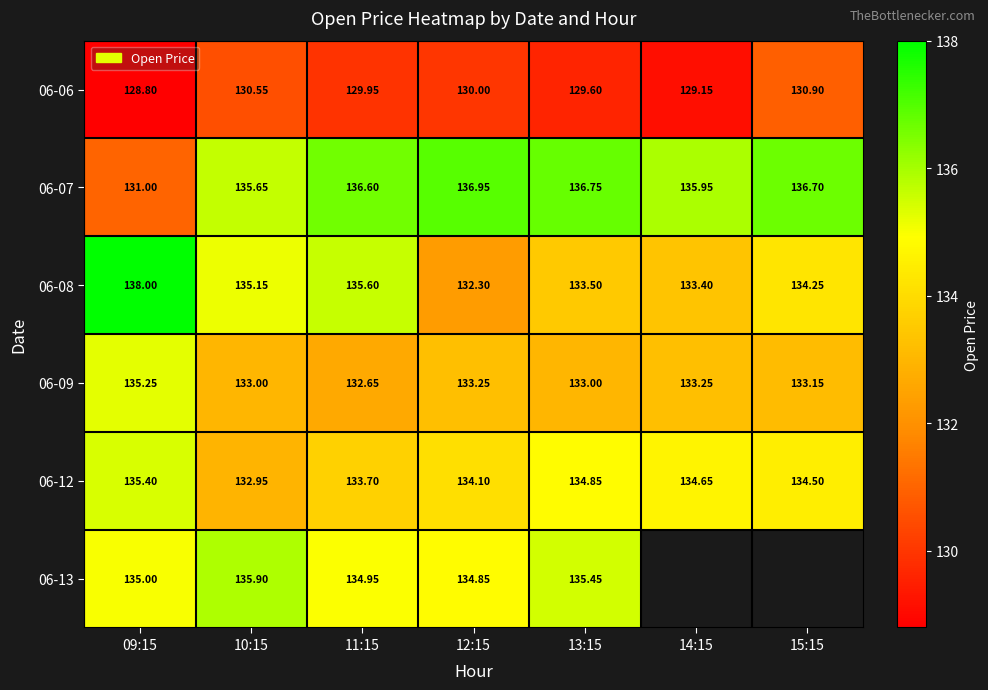

Rank the categories by 06-08 value from lowest to highest.

12:15, 14:15, 13:15, 15:15, 10:15, 11:15, 09:15